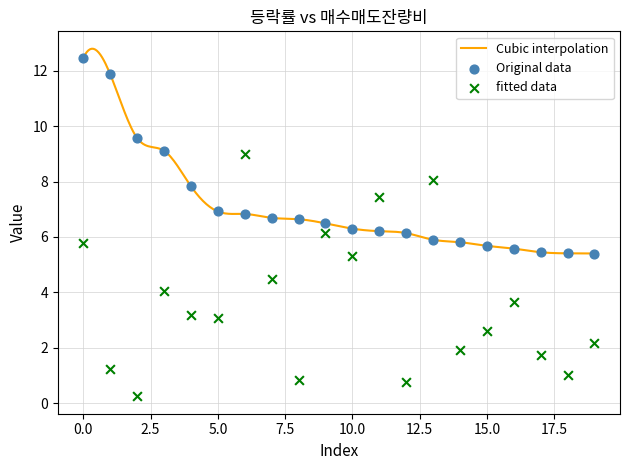

Which series has the widest spread of Y values?

fitted data